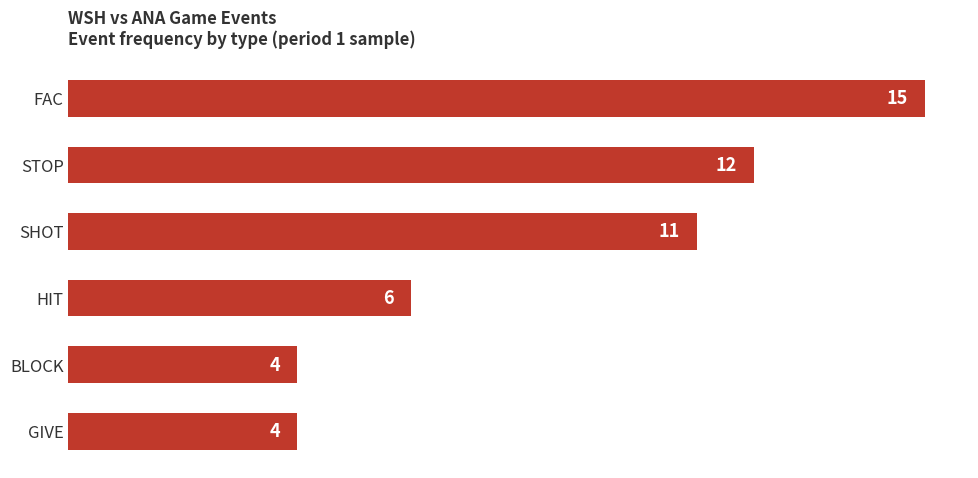

Reading top to bottom, list all the values displayed in this chart.

15	12	11	6	4	4